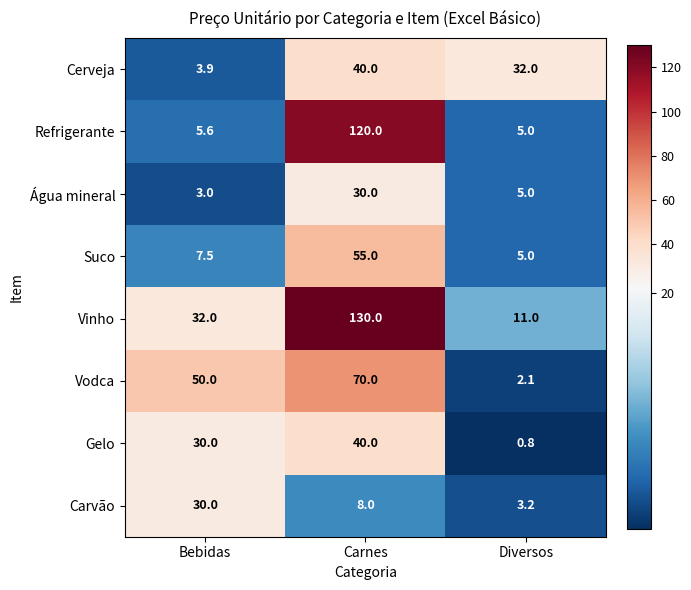

Reading right to left, what are all the values shown in this chart?

Cerveja: Diversos=32.0	Carnes=40.0	Bebidas=3.9
Refrigerante: Diversos=5.0	Carnes=120.0	Bebidas=5.6
Água mineral: Diversos=5.0	Carnes=30.0	Bebidas=3.0
Suco: Diversos=5.0	Carnes=55.0	Bebidas=7.5
Vinho: Diversos=11.0	Carnes=130.0	Bebidas=32.0
Vodca: Diversos=2.1	Carnes=70.0	Bebidas=50.0
Gelo: Diversos=0.8	Carnes=40.0	Bebidas=30.0
Carvão: Diversos=3.2	Carnes=8.0	Bebidas=30.0